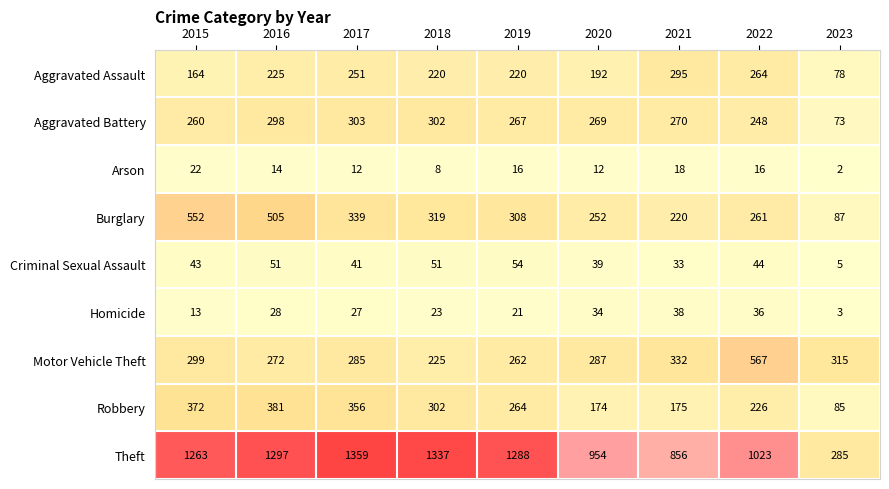

Where is Motor Vehicle Theft nearest to the value 396?

2021